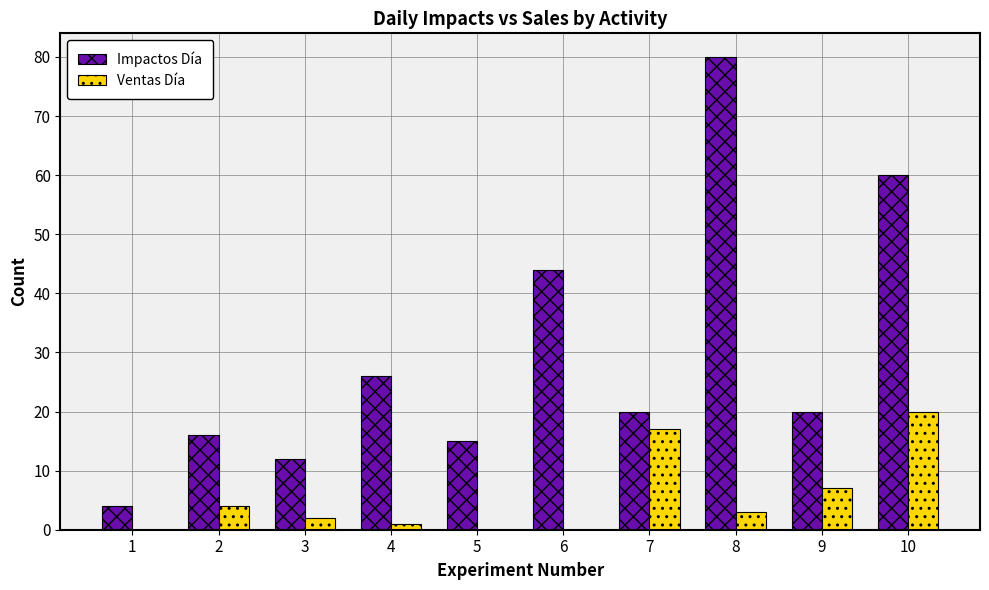

How many series are shown in this chart?

2